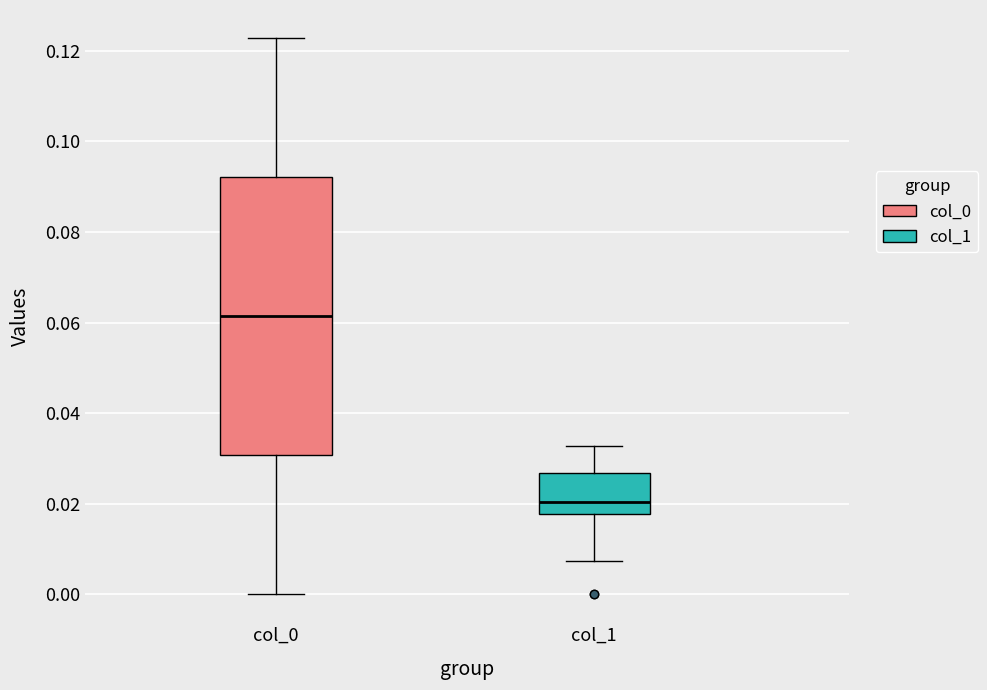

Which box is the tallest, from its lower edge to its upper edge?

col_0